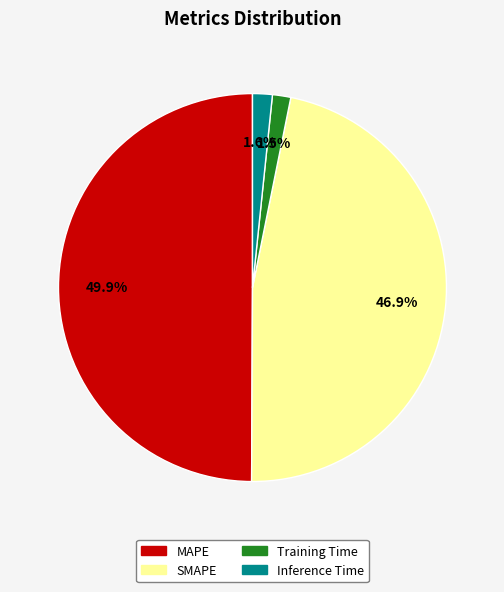

Which slice is the largest?

MAPE